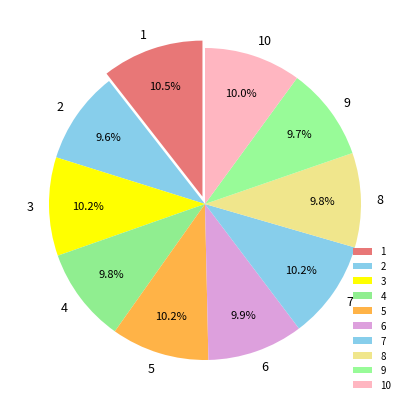

To the nearest percent, what percentage of the pie is 3?

10%